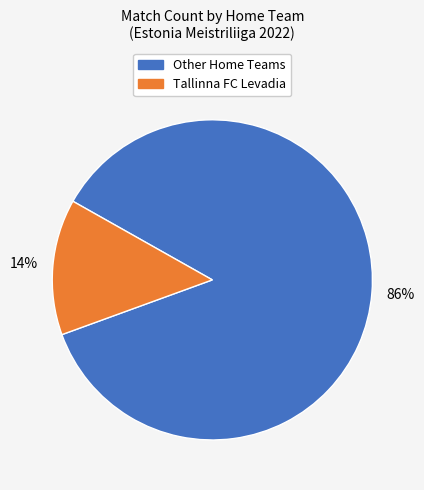

Is there a majority slice in this chart?

Yes